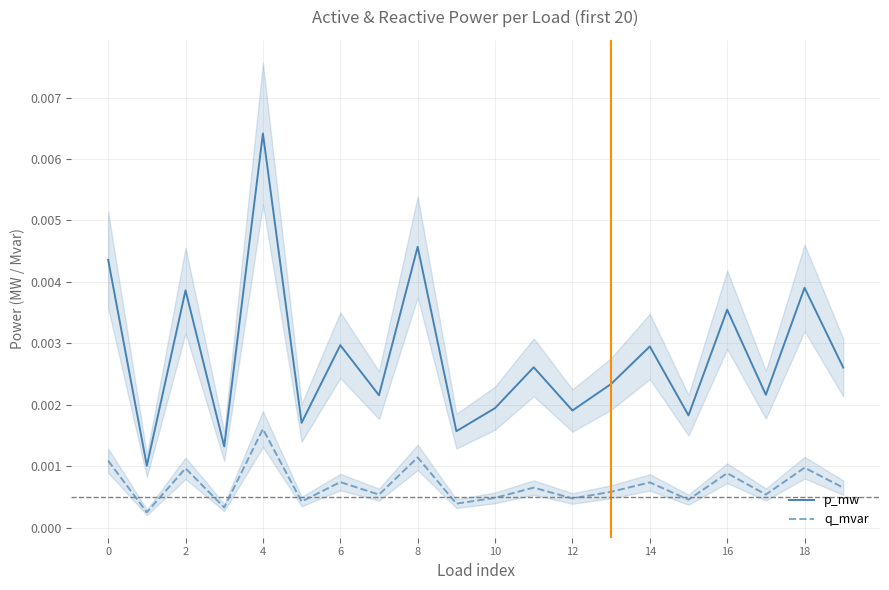

The value of p_mw at 18 is 0.0. True or false?

False